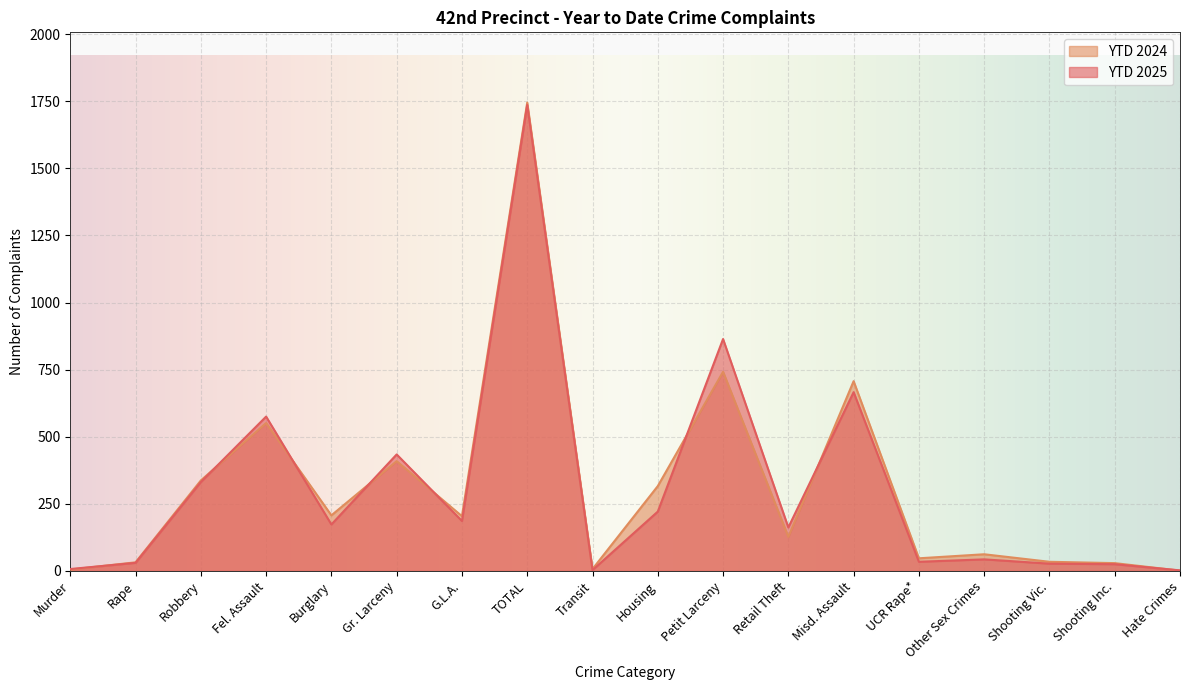

Which category has the lowest value across all series?

Hate Crimes